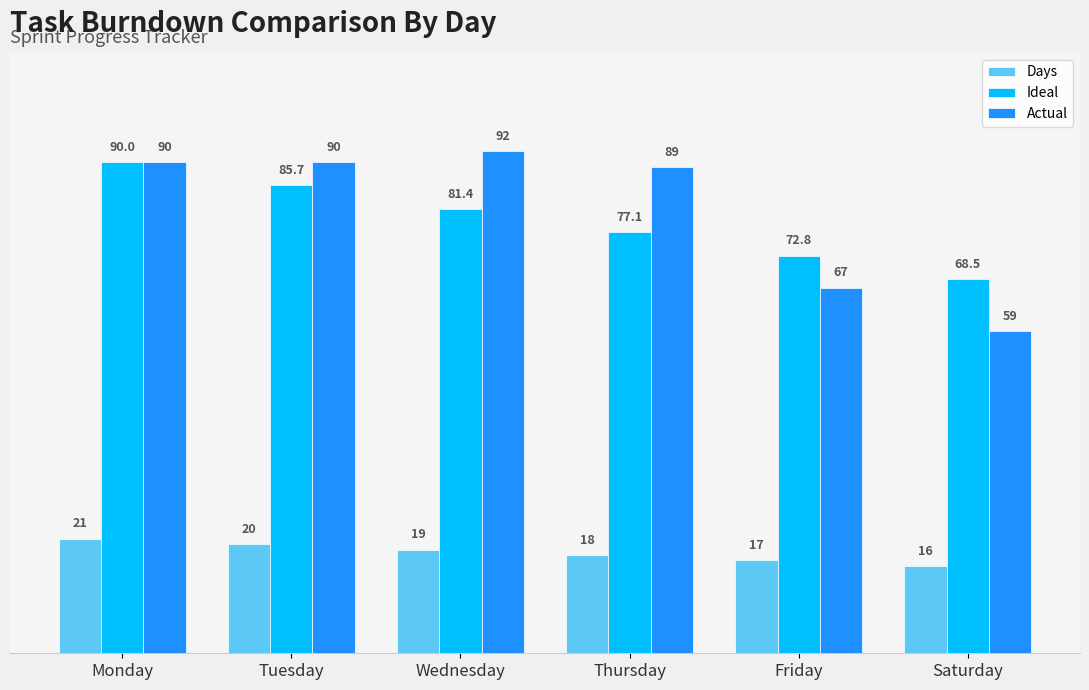

Read the Days value at Monday.

21.0